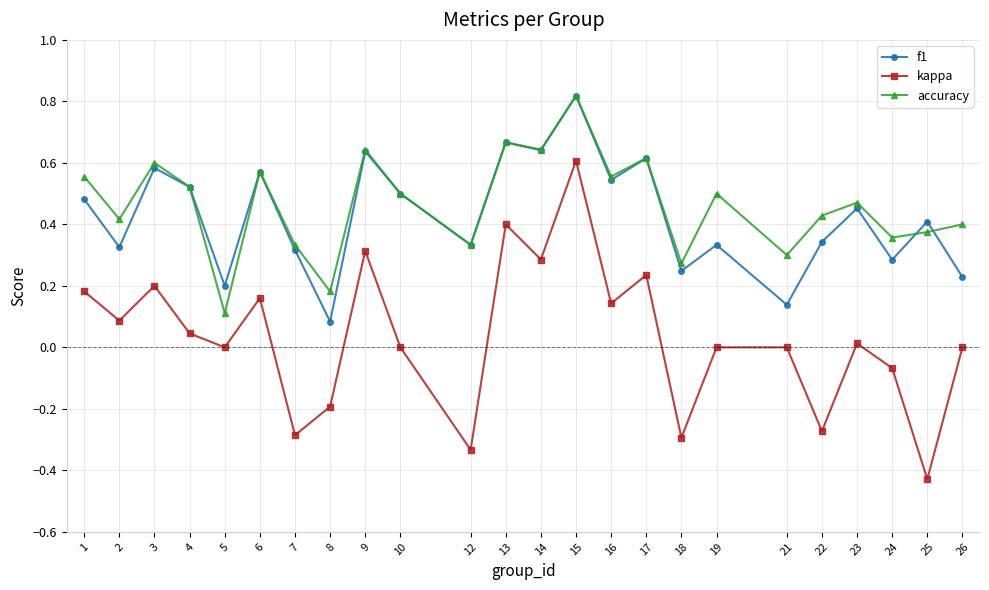

True or false: kappa has a value of 0.0 at 23.

True